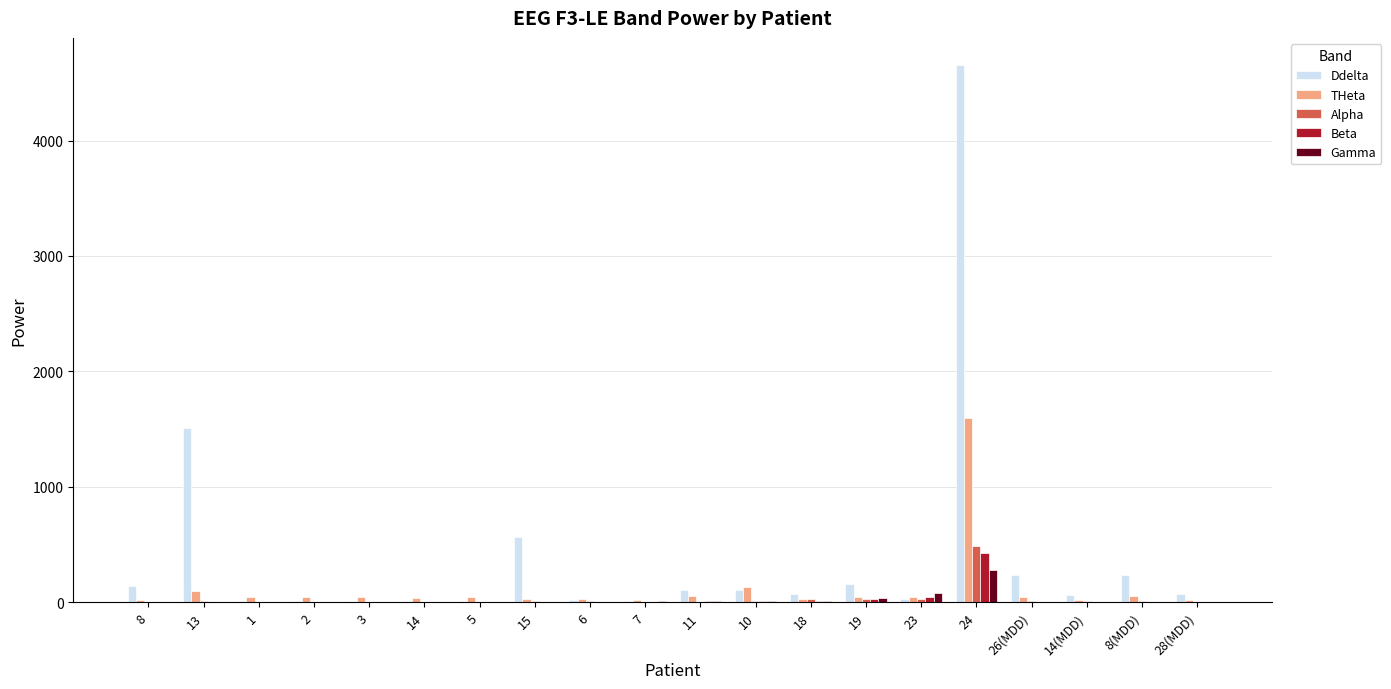

How many data points does each series have?

20